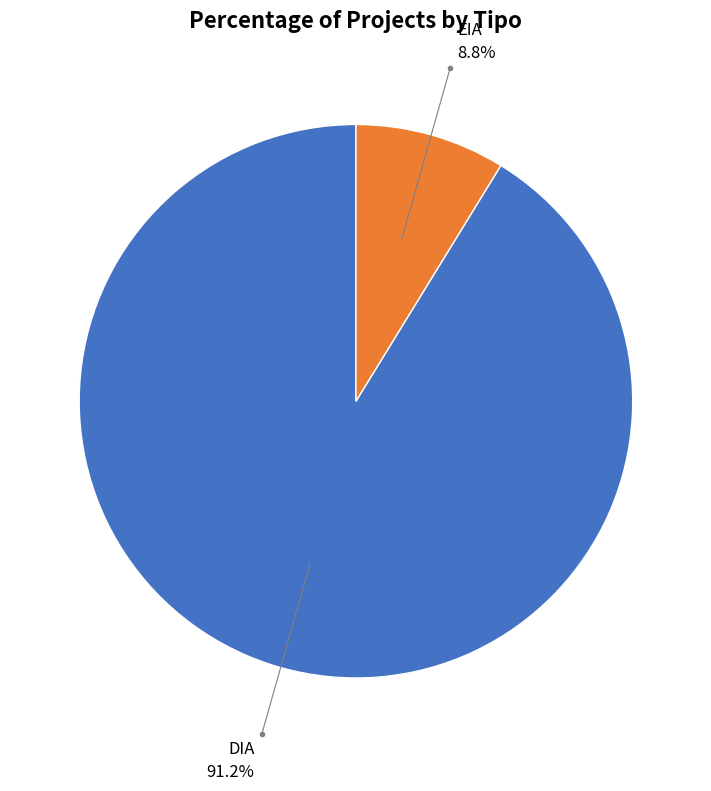

Between EIA and DIA, which is larger?

DIA